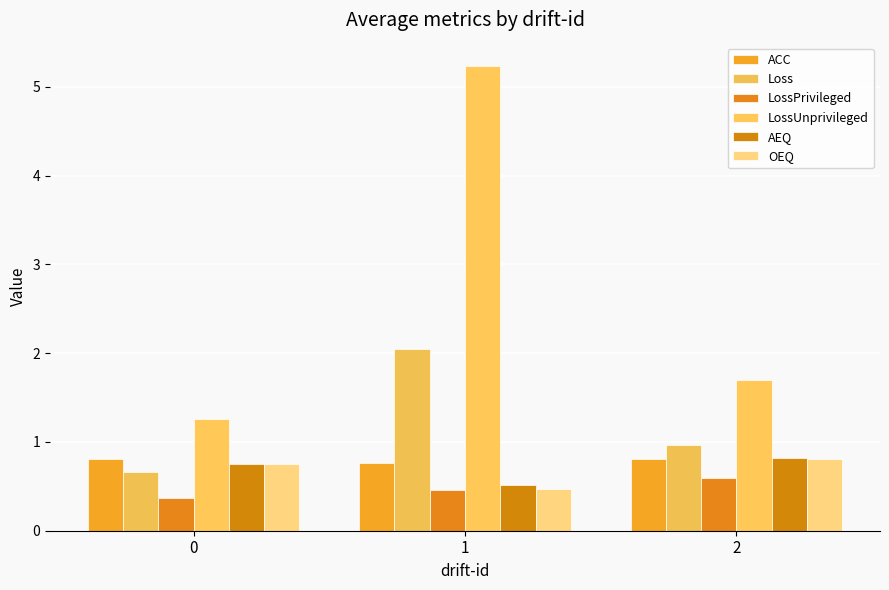

Rank the categories by ACC value from highest to lowest.

2, 0, 1